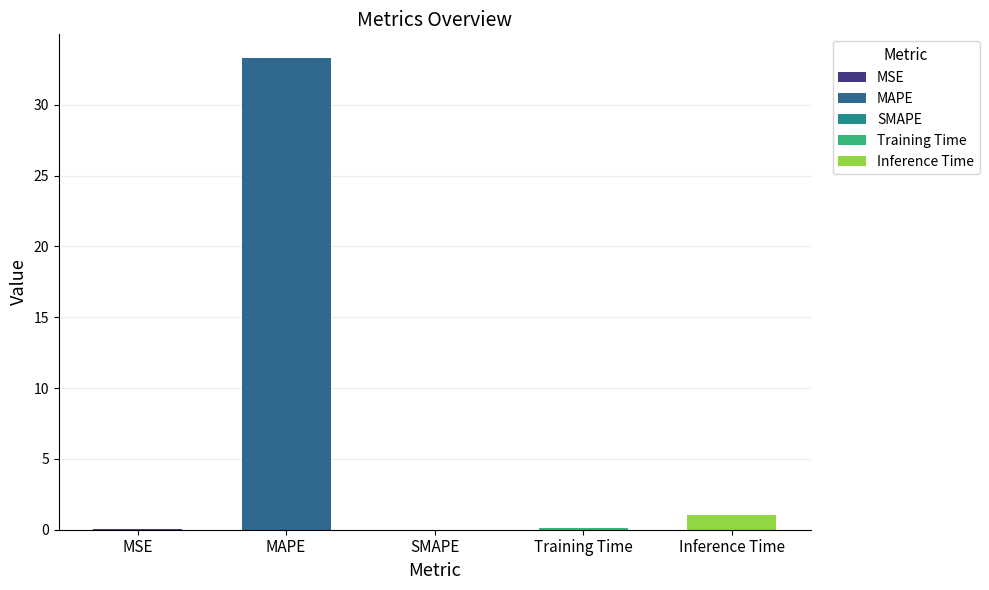

Are the bars horizontal?

No